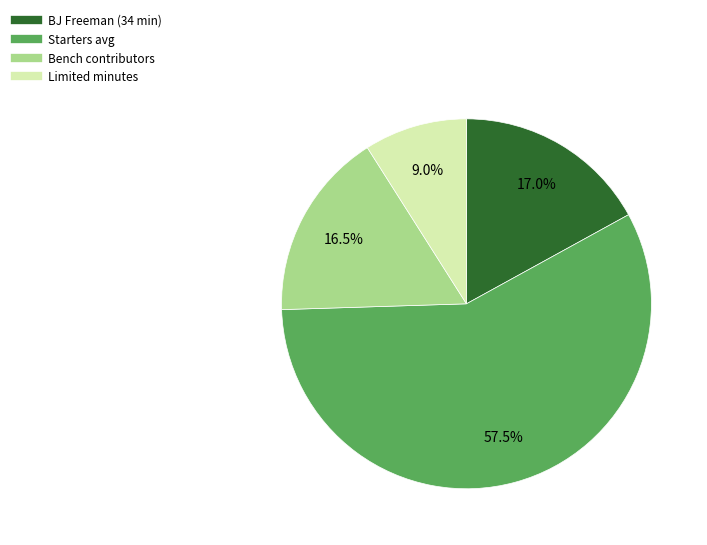

Count the number of slices in the pie.

4